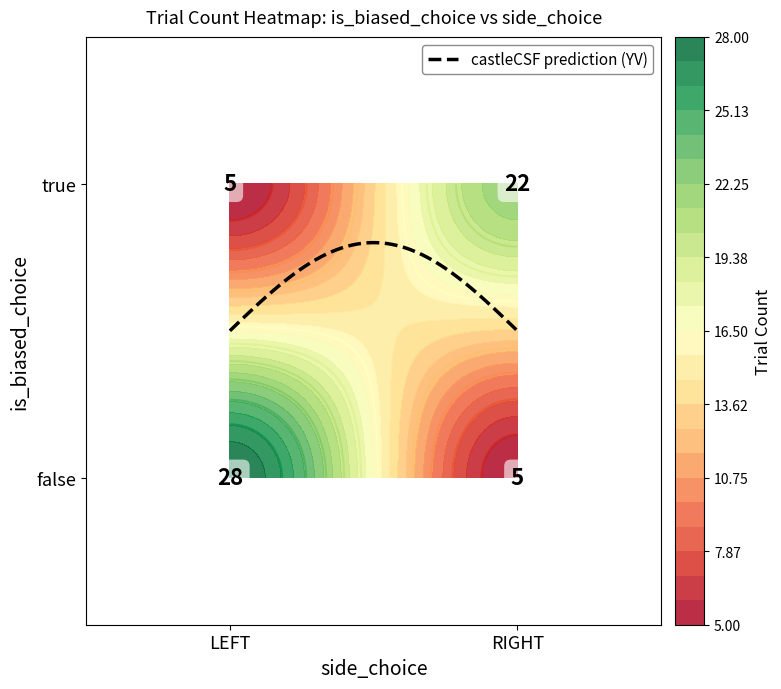

What is the difference between the maximum and second lowest values?

23